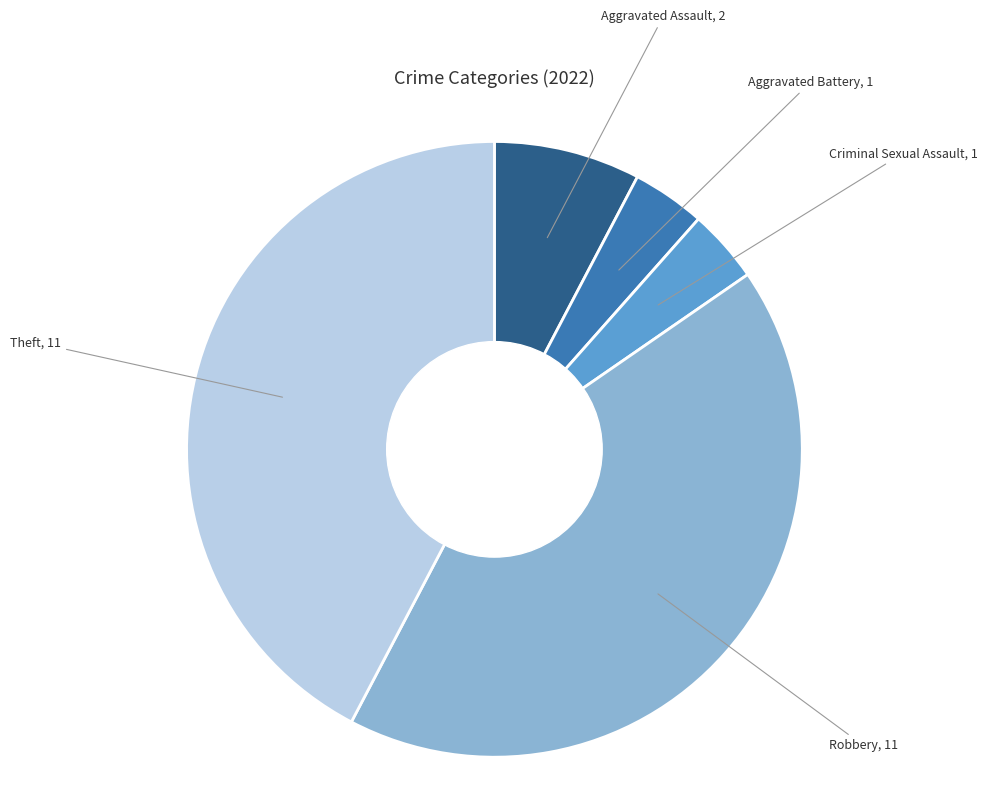

Do Criminal Sexual Assault and Aggravated Battery together represent more than half of the pie?

No